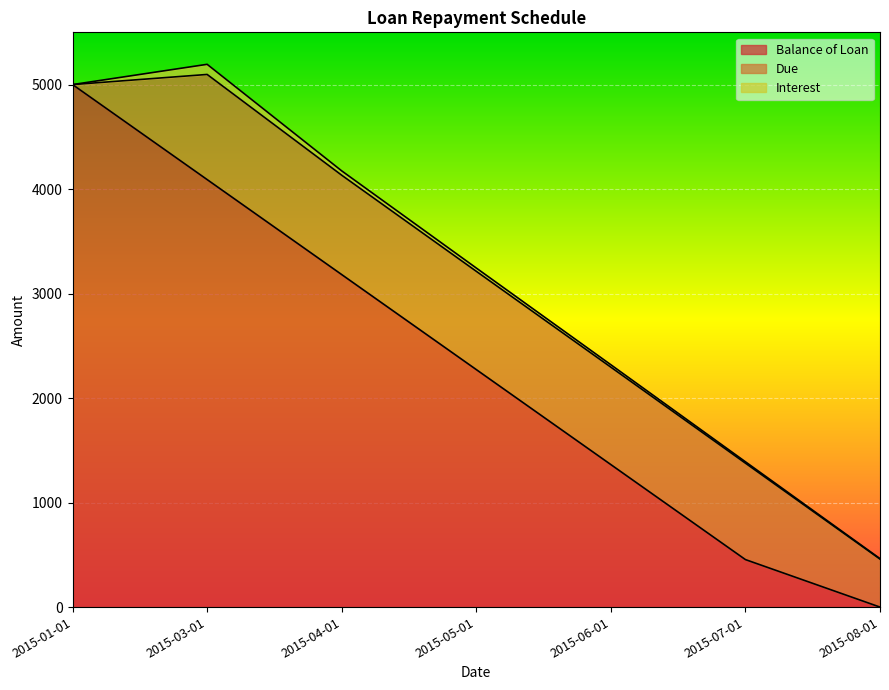

How many data points does each series have?

7